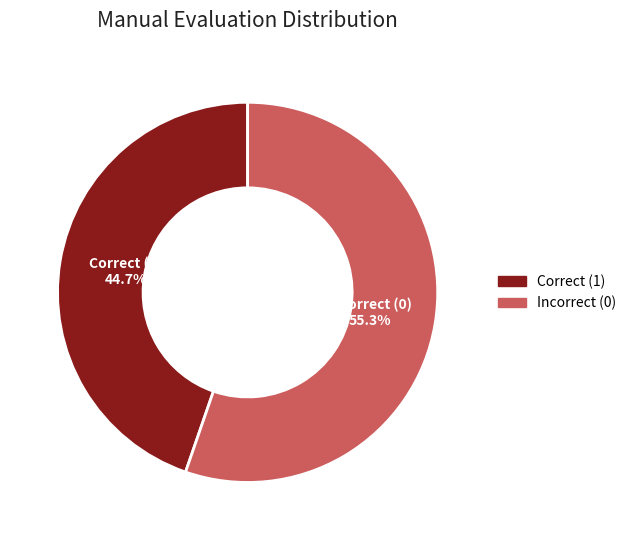

Which has a higher value, Incorrect (0) or Correct (1)?

Incorrect (0)